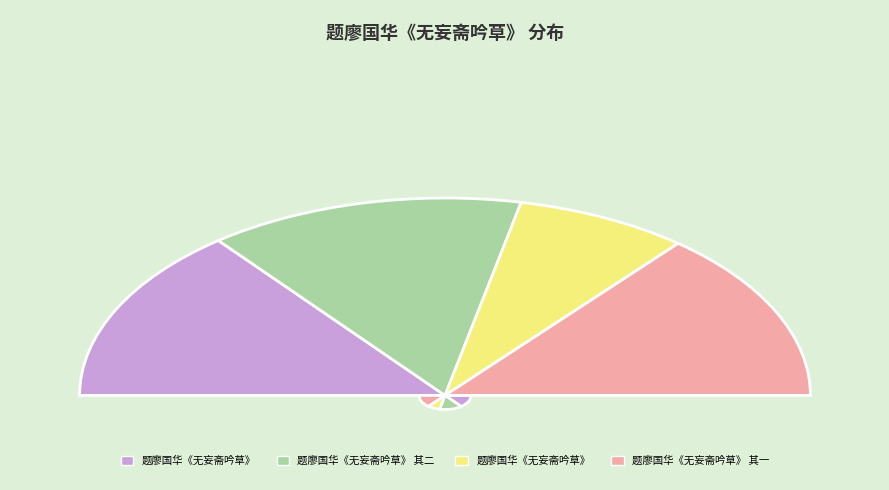

Is 题廖国华《无妄斋吟草》 the majority of the pie?

No